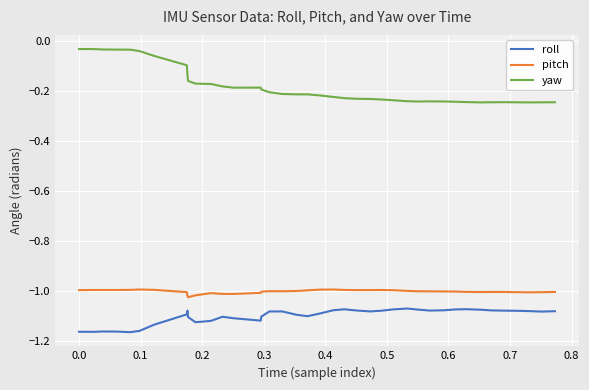

List the series in order of their peak value, highest first.

yaw, pitch, roll